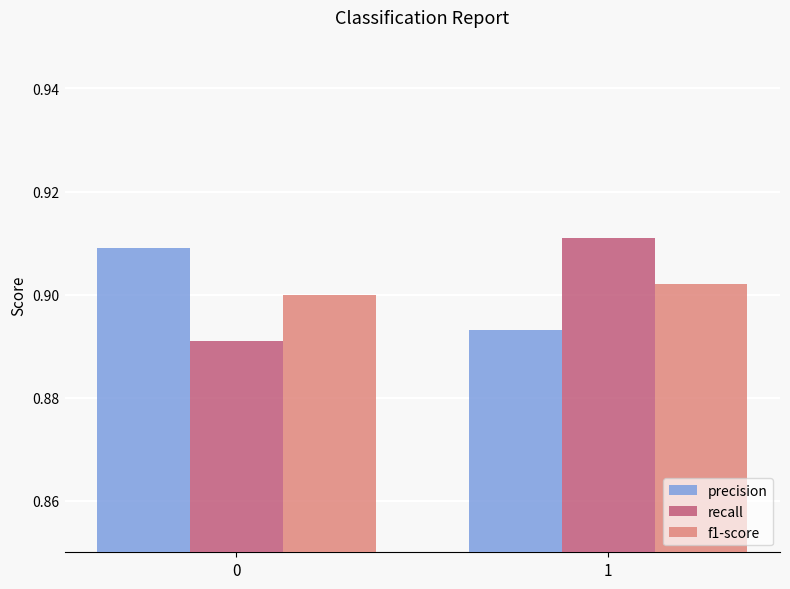

At which label is precision closest to 0?

1